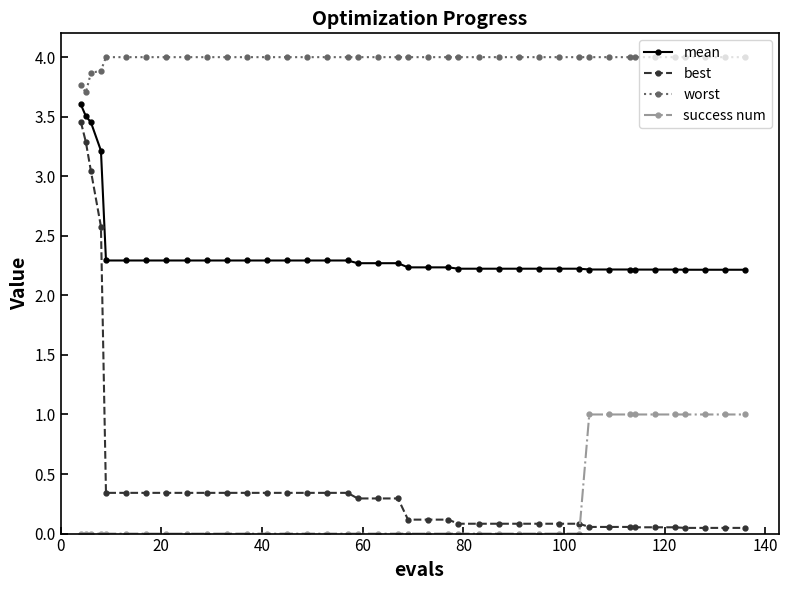

What is the value of the success num point at the 33rd from the left?

1.0